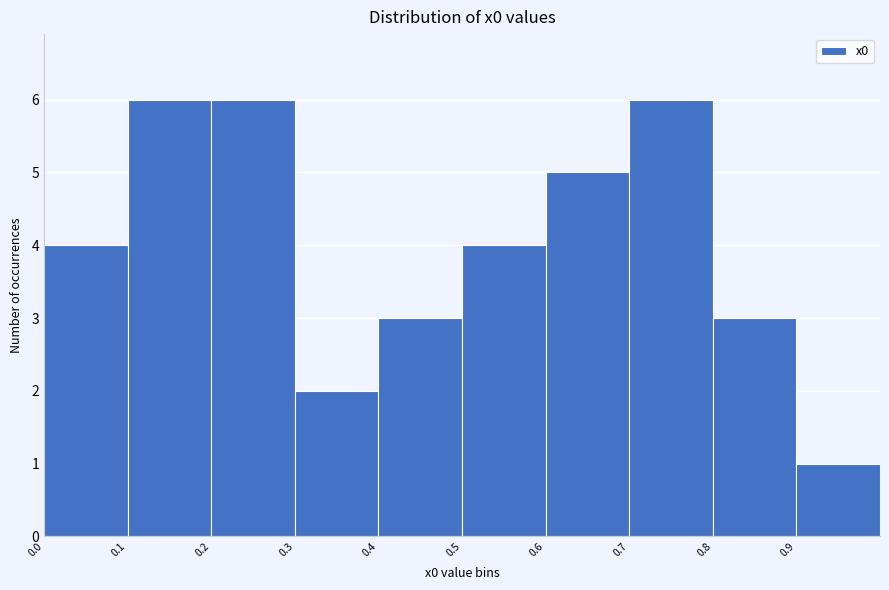

Reading left to right, list every bar in this chart as the range it spans on the x-axis followed by its height. The values are not printed on the chart, so give them approximately, as read against the axis.

0.0 to 0.1: 4
0.1 to 0.2: 6
0.2 to 0.3: 6
0.3 to 0.4: 2
0.4 to 0.5: 3
0.5 to 0.6: 4
0.6 to 0.7: 5
0.7 to 0.8: 6
0.8 to 0.9: 3
0.9 to 1.0: 1